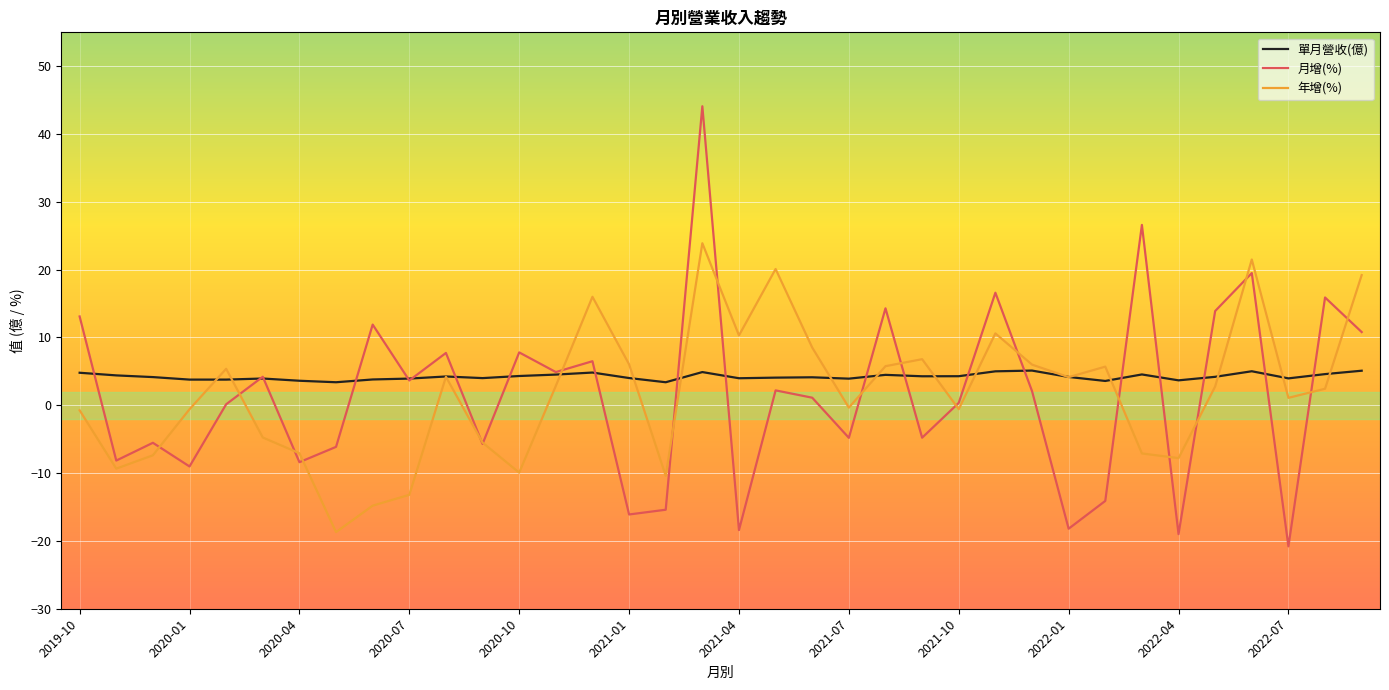

What are all the series names shown in the legend?

單月營收(億), 月增(%), 年增(%)